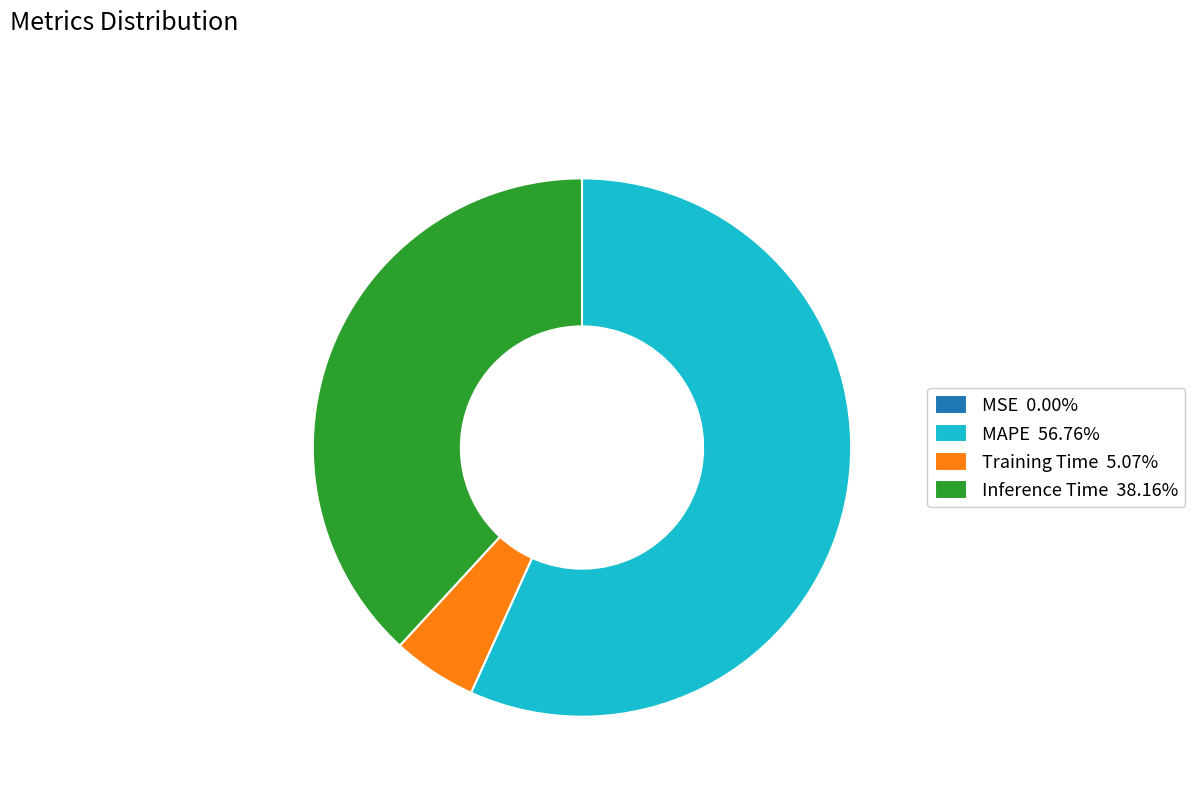

What is the majority slice?

MAPE